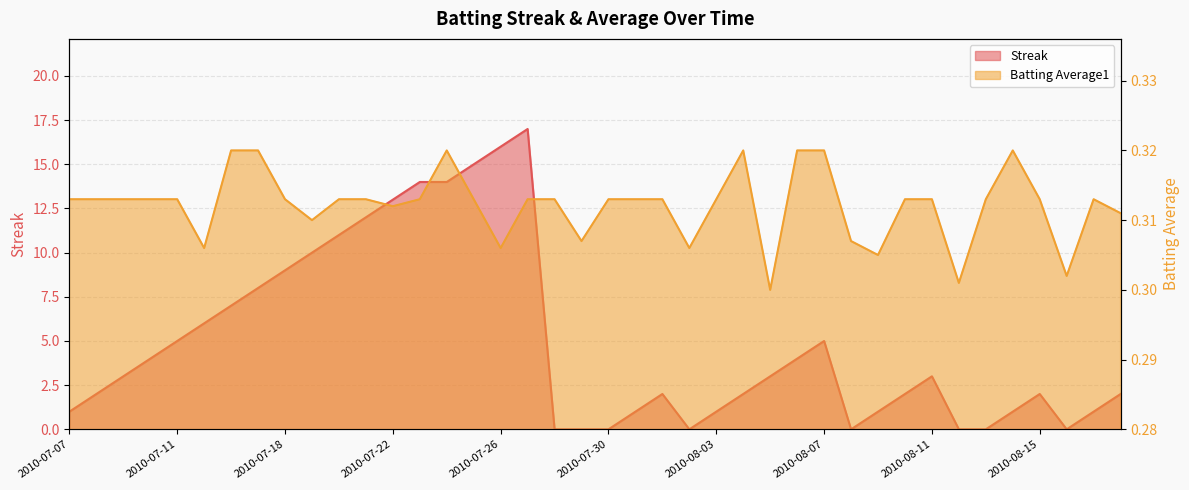

True or false: Streak and Batting Average1 cross at least once.

True